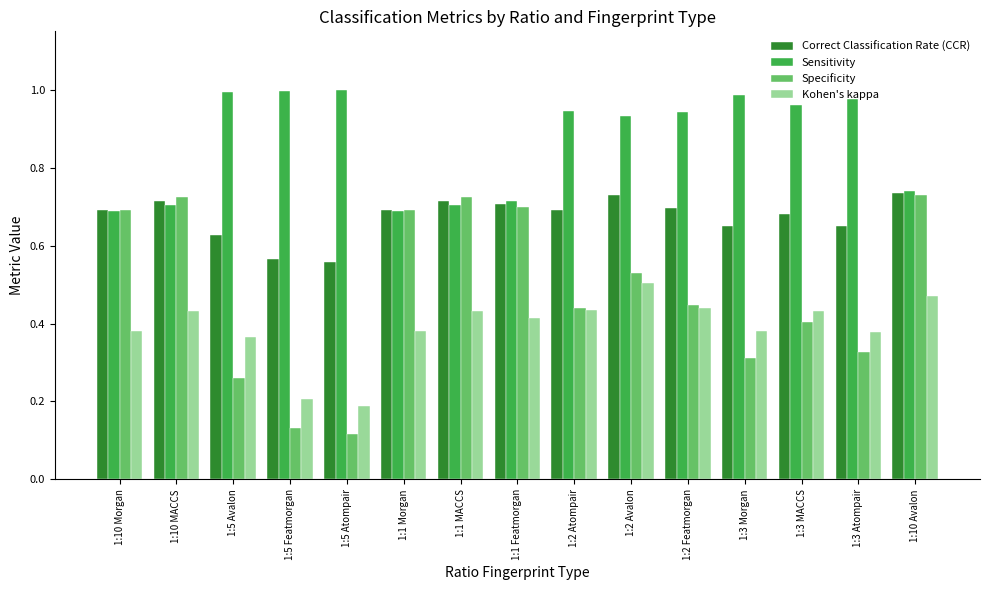

At 1:10 MACCS, list the series in order from smallest to largest.

Kohen's kappa, Sensitivity, Correct Classification Rate (CCR), Specificity